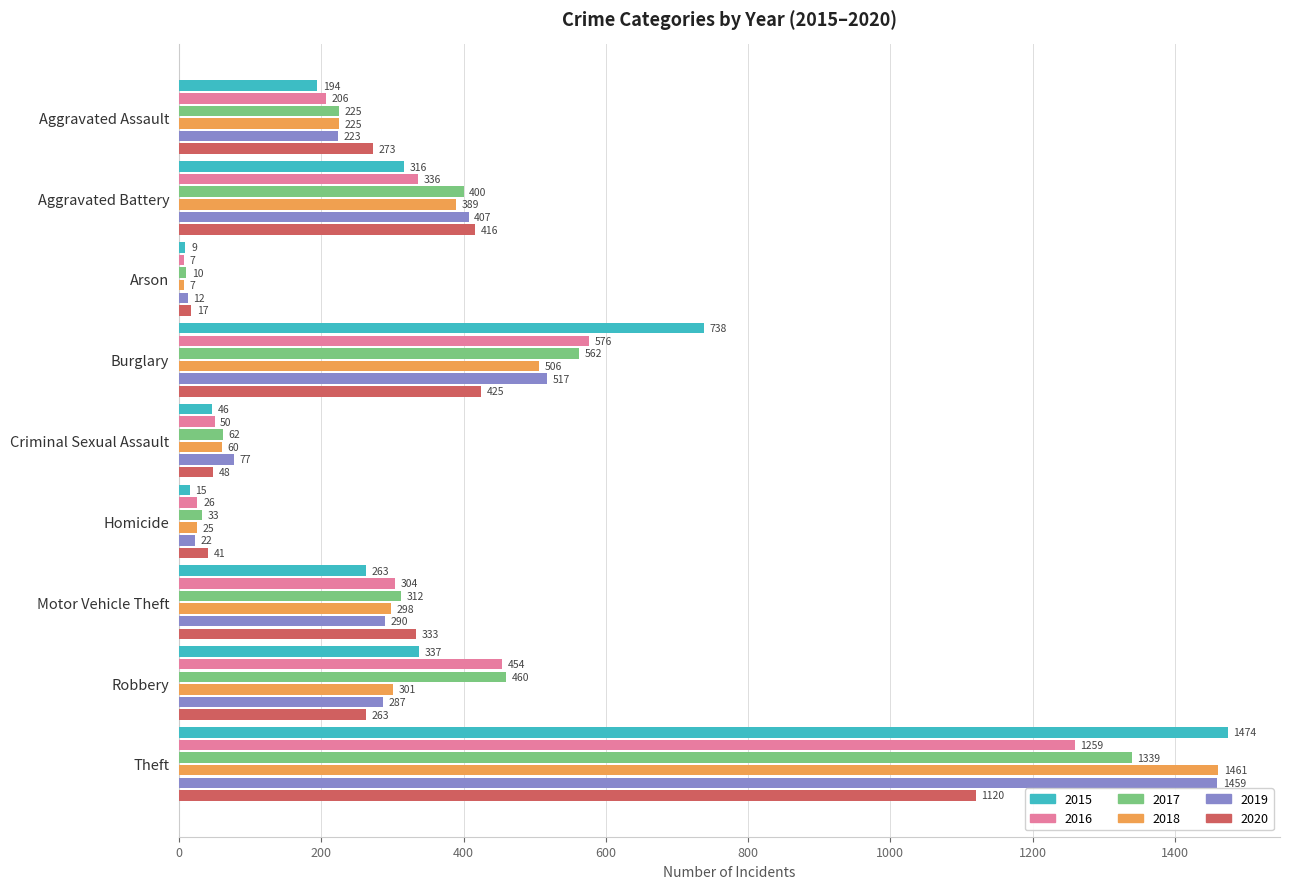

Which series has the widest spread of values?

2015